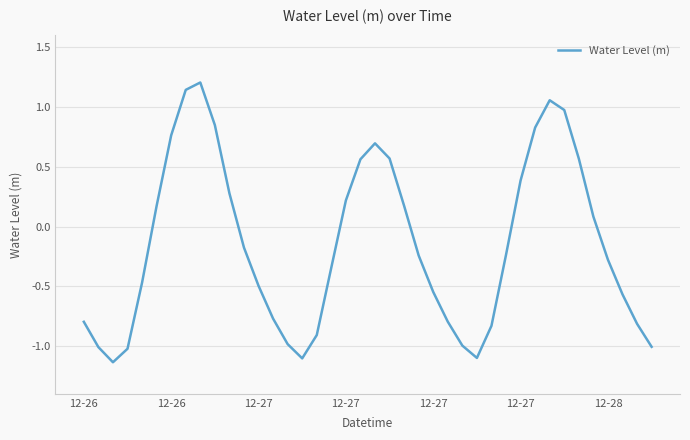

What is the difference between the maximum and minimum values?

2.3